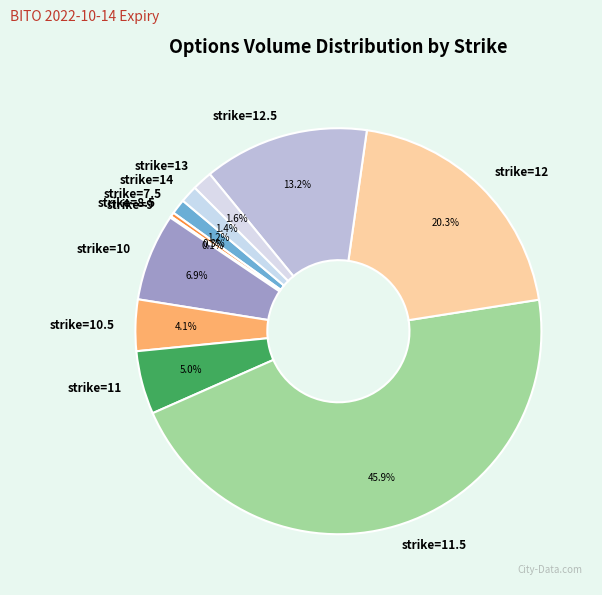

To the nearest percent, what percentage of the pie is strike=7.5?

1%